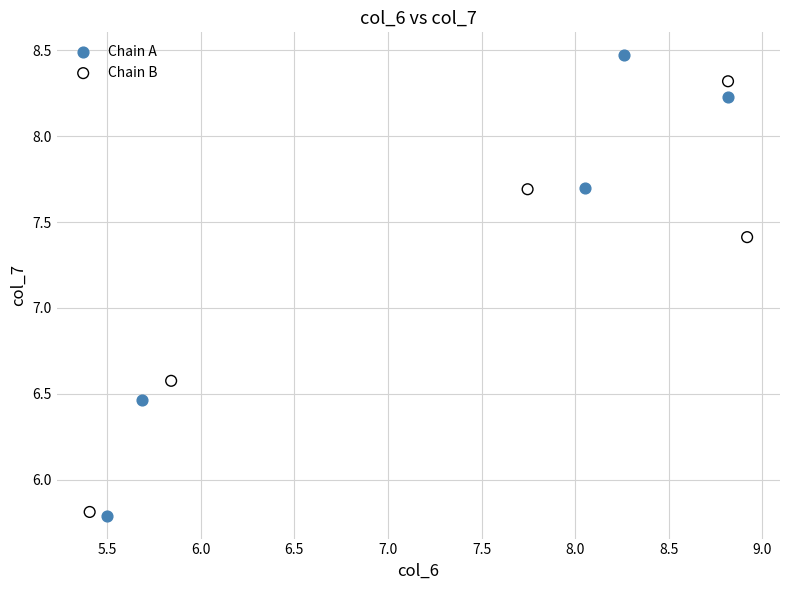

Which series contains the highest Y value?

Chain A